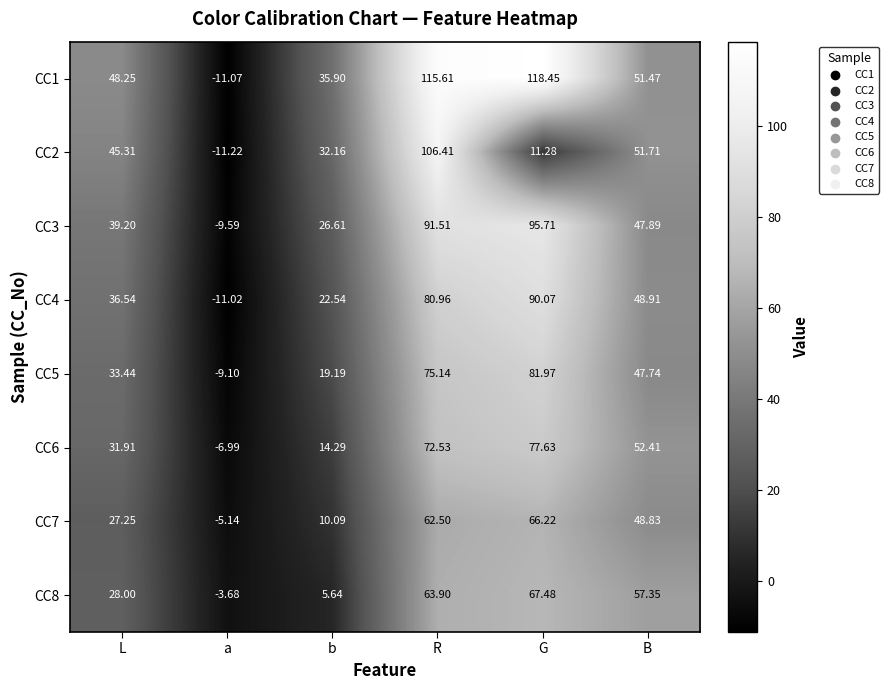

How many values in the CC8 series are below 57?

3